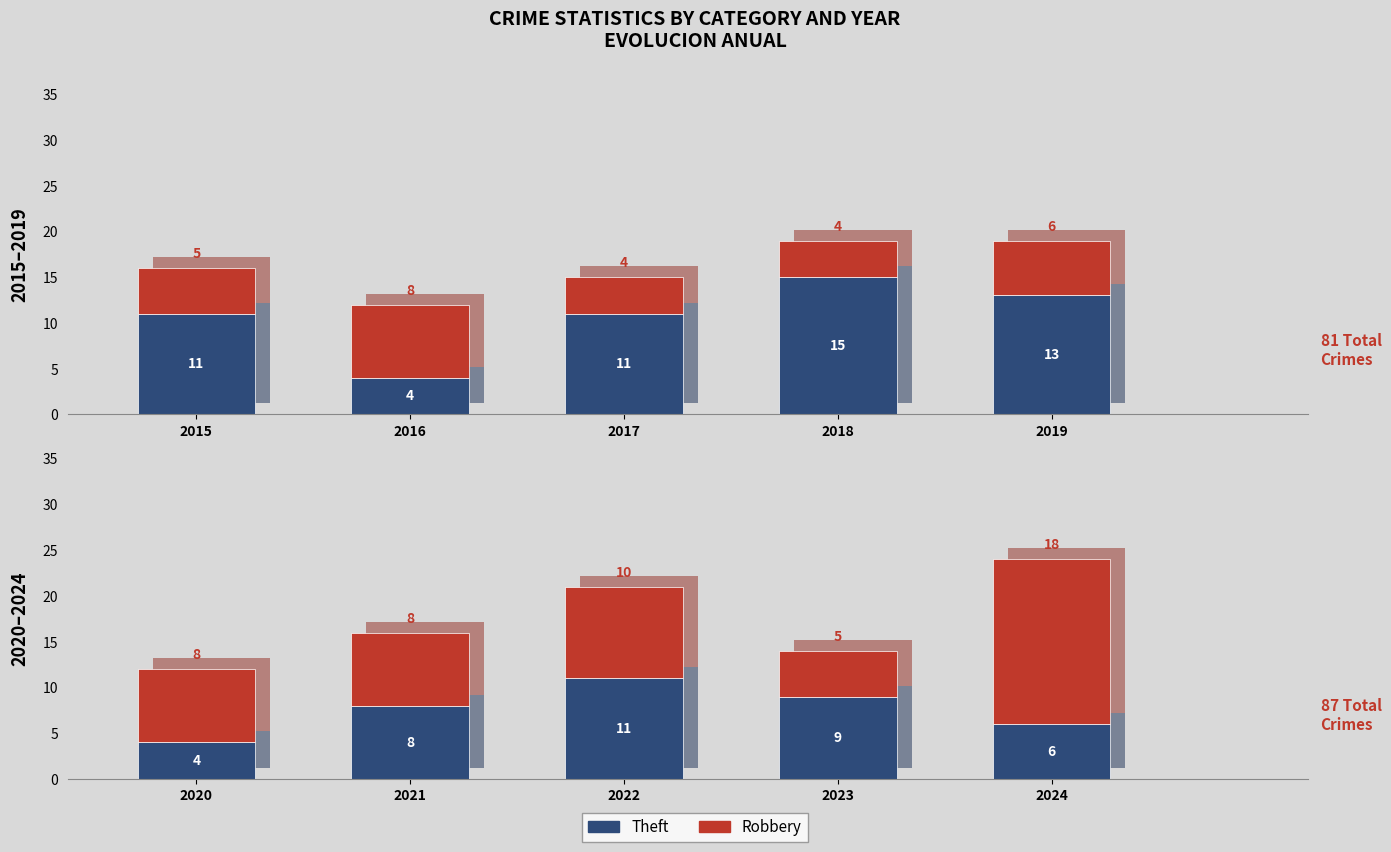

How many bars are there in total?

10